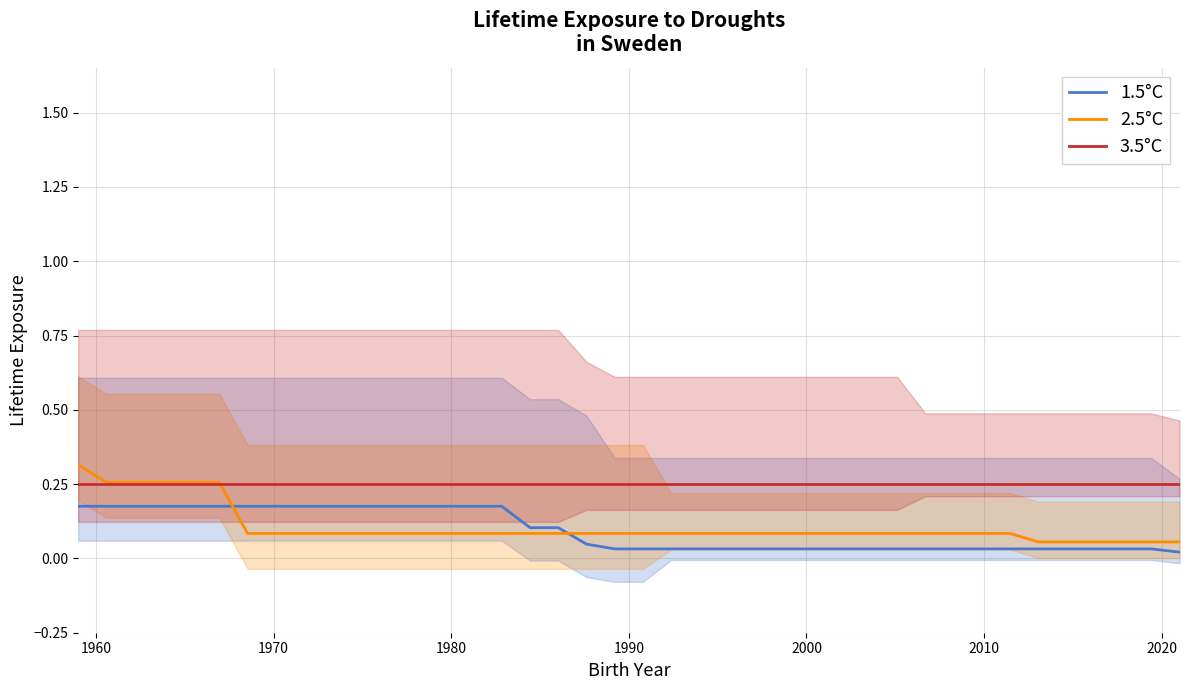

How many lines are shown in the chart?

3